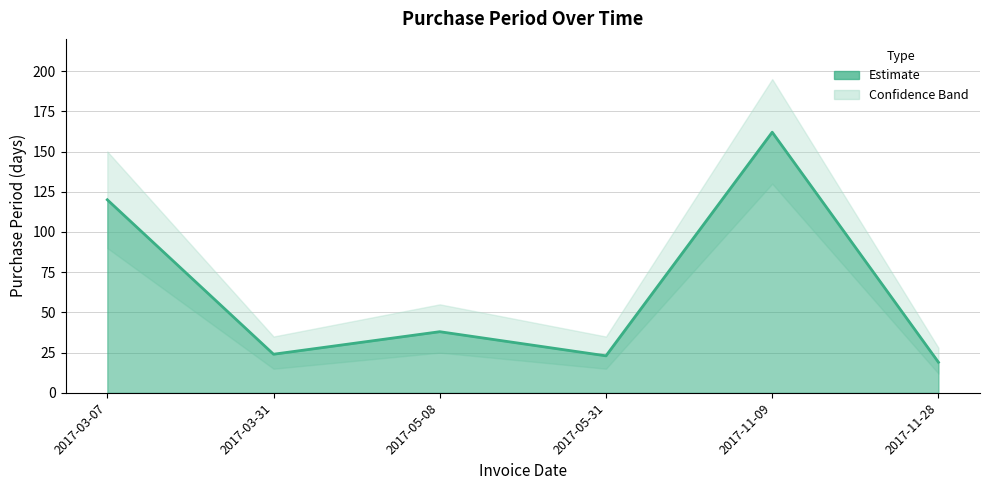

True or false: there are more than 1 points higher than both neighbors.

True